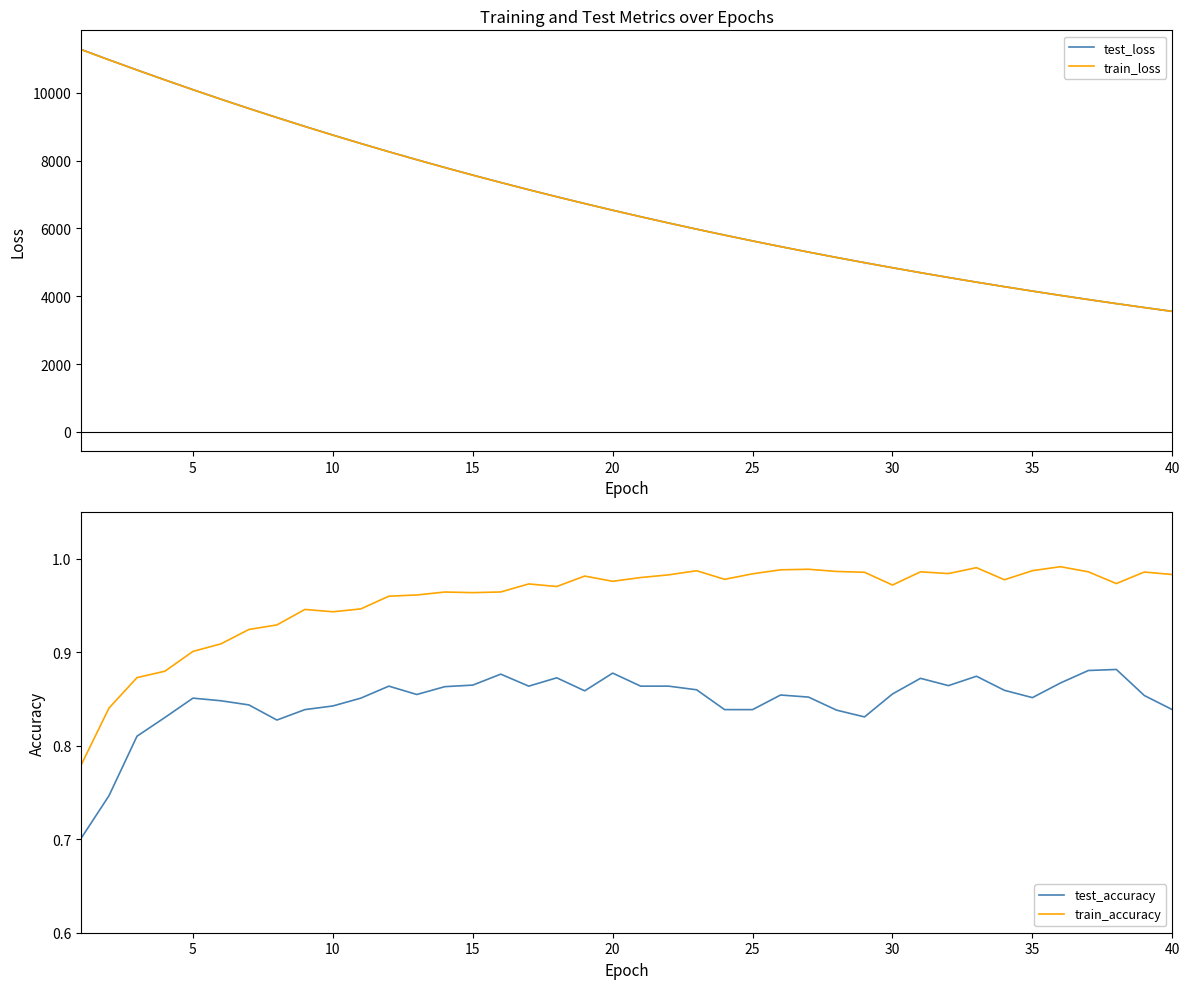

True or false: test_loss and test_accuracy cross at least once.

False